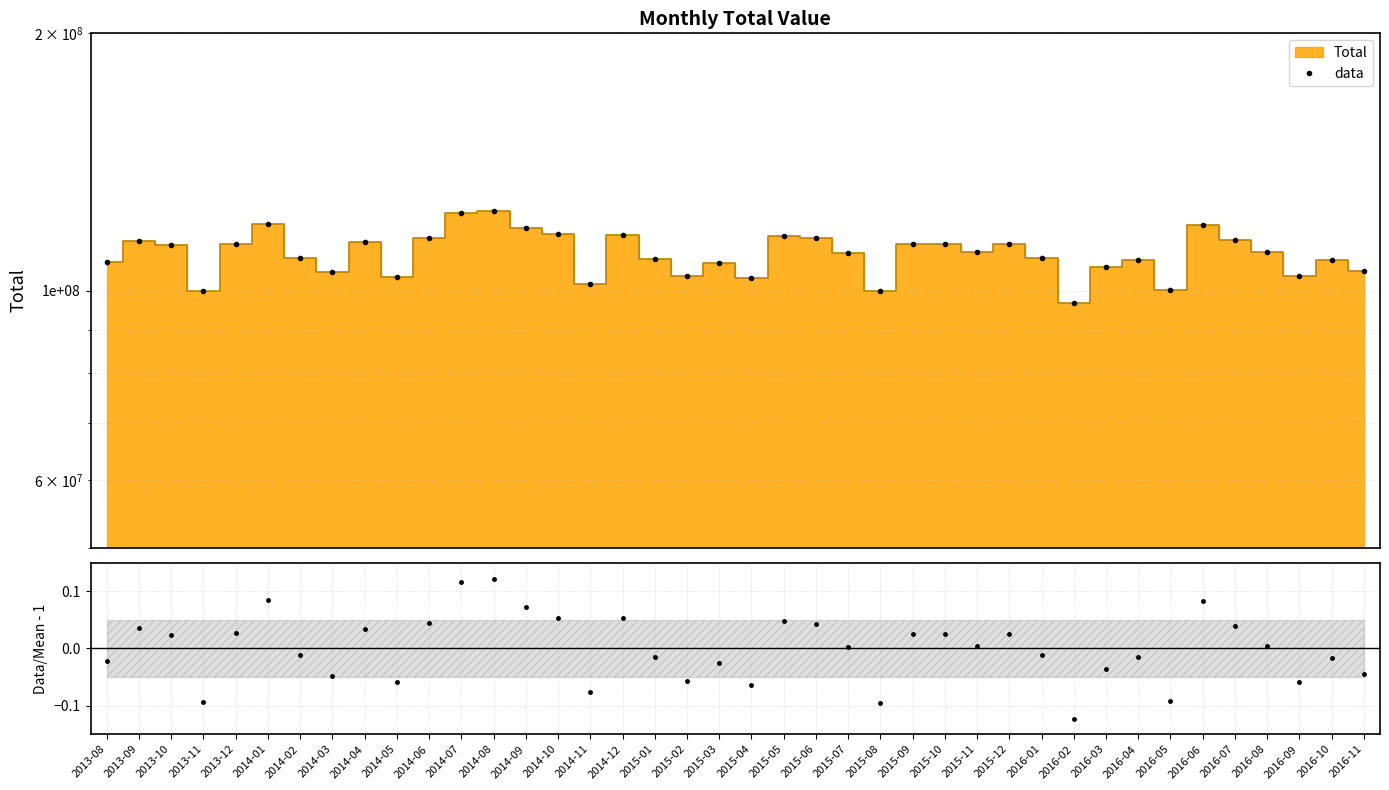

Where is data nearest to the value 110280328?

2015-07